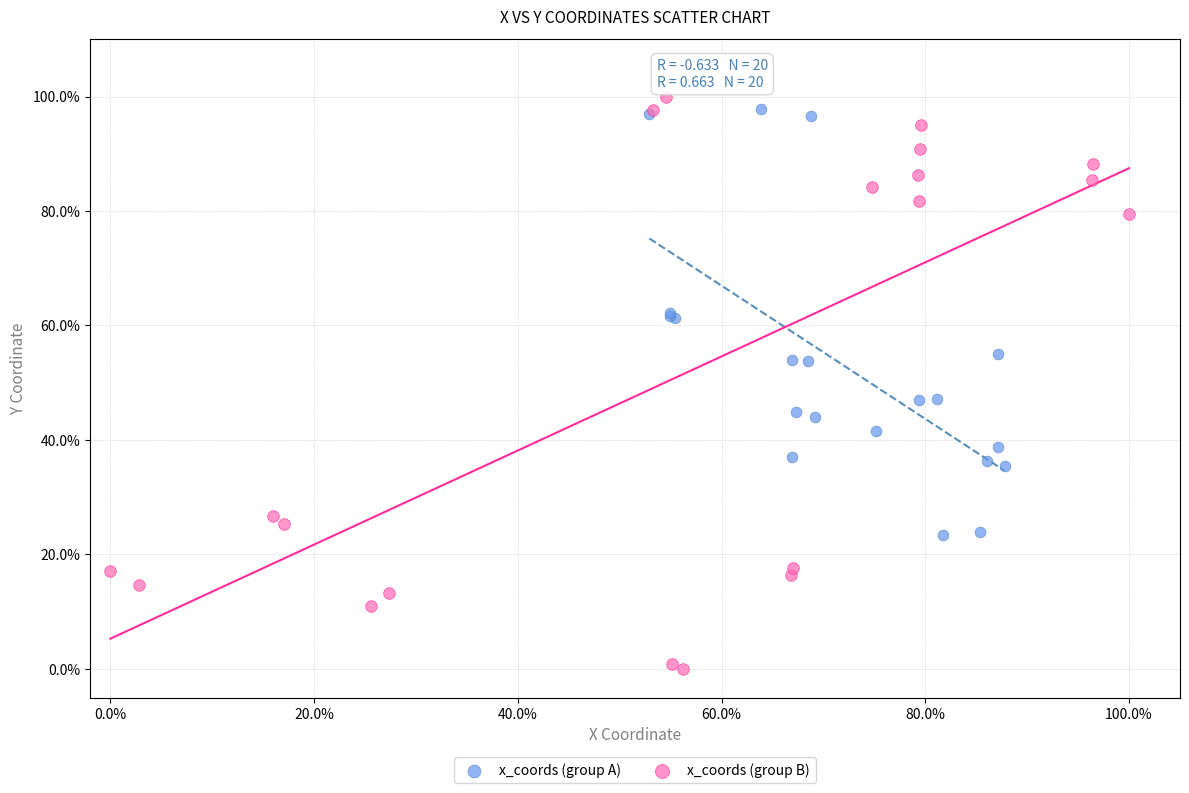

What are all the series names shown in the legend?

x_coords (group A), x_coords (group B)